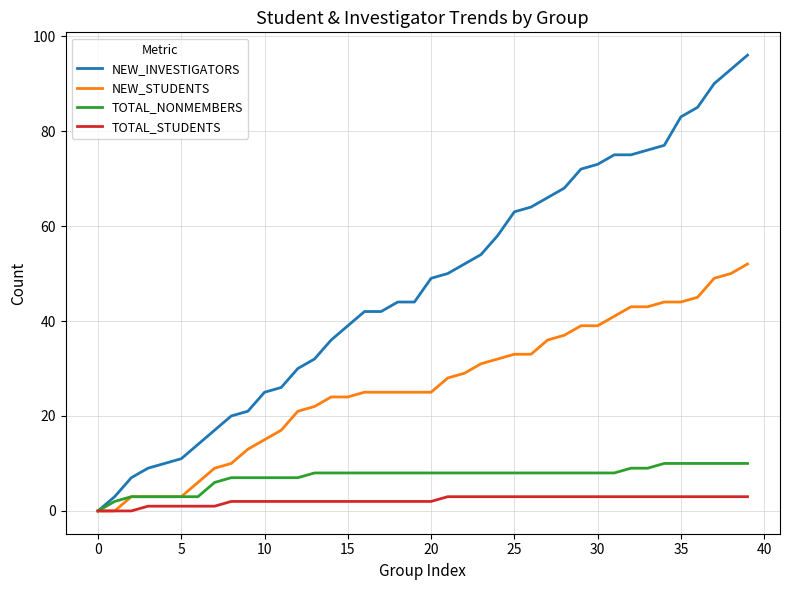

What are all the series names shown in the legend?

NEW_INVESTIGATORS, NEW_STUDENTS, TOTAL_NONMEMBERS, TOTAL_STUDENTS